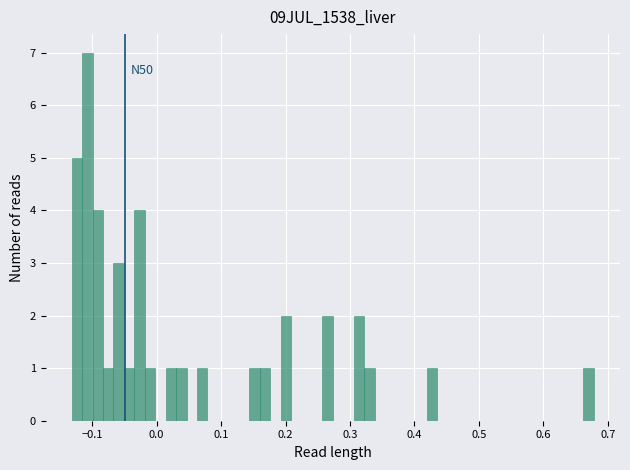

Around what value on the x-axis is the tallest bar? Give the approximate position of its centre, as read against the axis.

-0.11